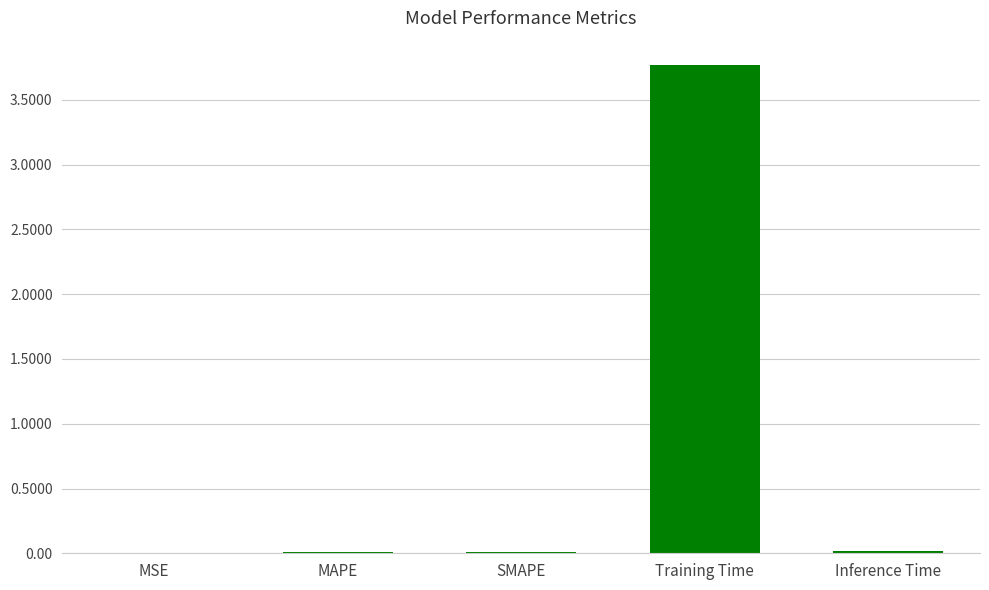

What is the change in value from MAPE to Training Time?

+3.8